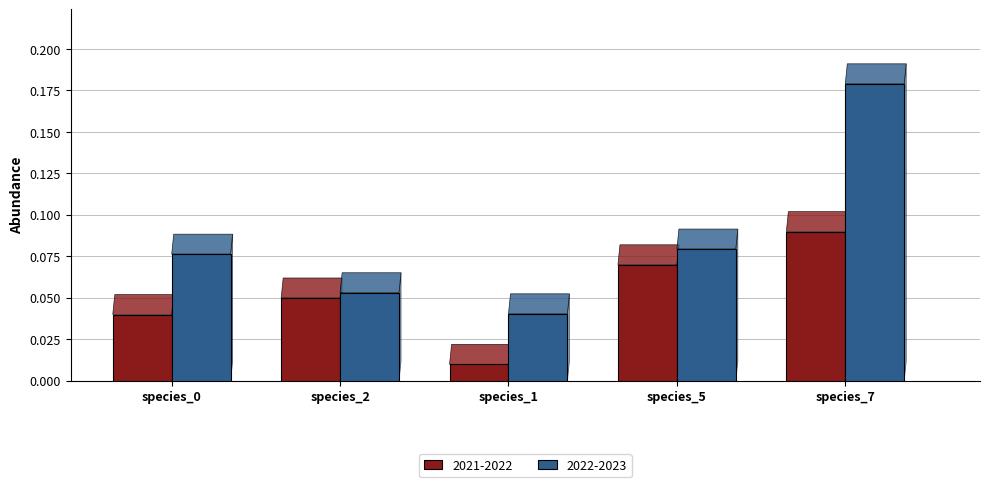

What is the sum of all 2022-2023 values?

0.4